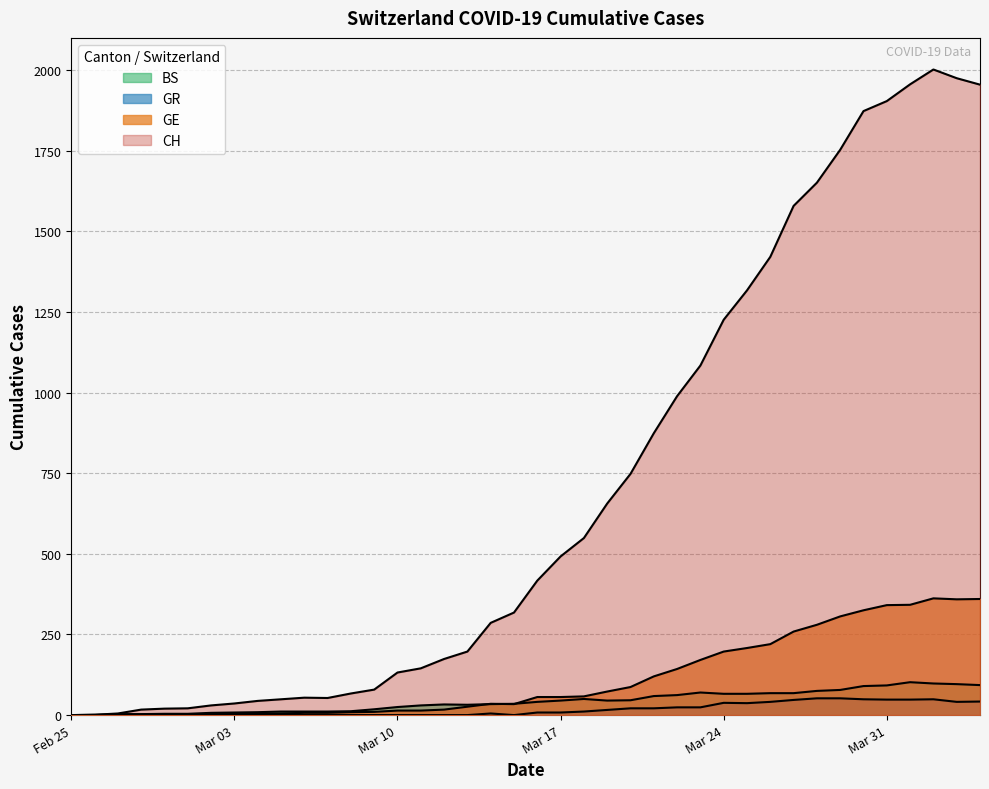

Reading left to right, extract all data points from this chart.

CH: 0	1	5	17	20	21	30	36	44	49	54	53	67	79	132	145	174	197	286	318	417	492	549	656	748	874	989	1084	1226	1317	1421	1579	1651	1753	1873	1904	1956	2002	1975	1955
GE: 0	1	1	2	3	3	3	4	4	5	7	7	9	10	14	14	17	26	35	34	56	56	58	73	87	120	143	171	197	208	220	259	280	306	325	341	342	362	359	360
GR: 0	0	0	0	0	0	0	0	0	0	0	0	0	0	0	0	0	0	5	0	8	8	11	16	21	21	24	24	38	37	41	47	52	52	49	48	48	49	41	42
BS: 0	0	3	3	4	4	7	8	9	11	11	11	12	18	25	30	33	32	34	35	41	45	50	45	46	59	62	70	66	66	68	68	75	78	90	92	102	98	96	93